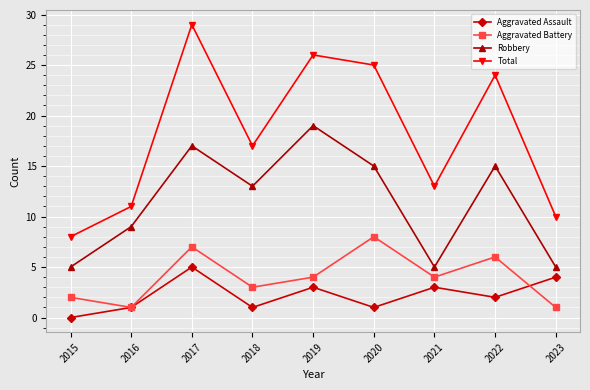

True or false: Aggravated Assault and Total cross at least once.

False